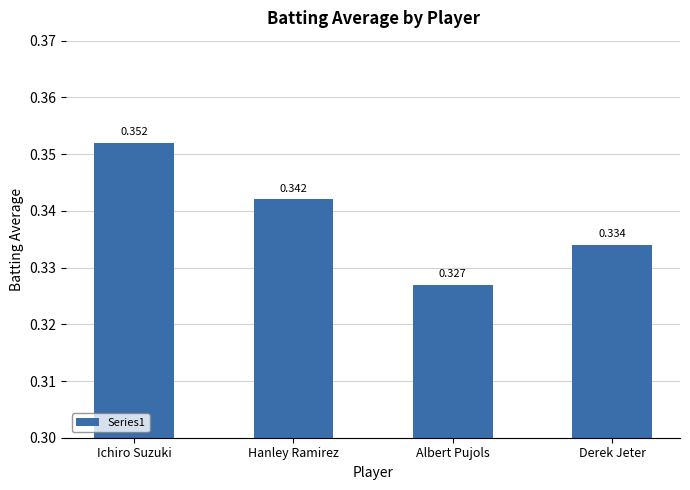

What is the label of the 1st bar from the left?

Ichiro Suzuki